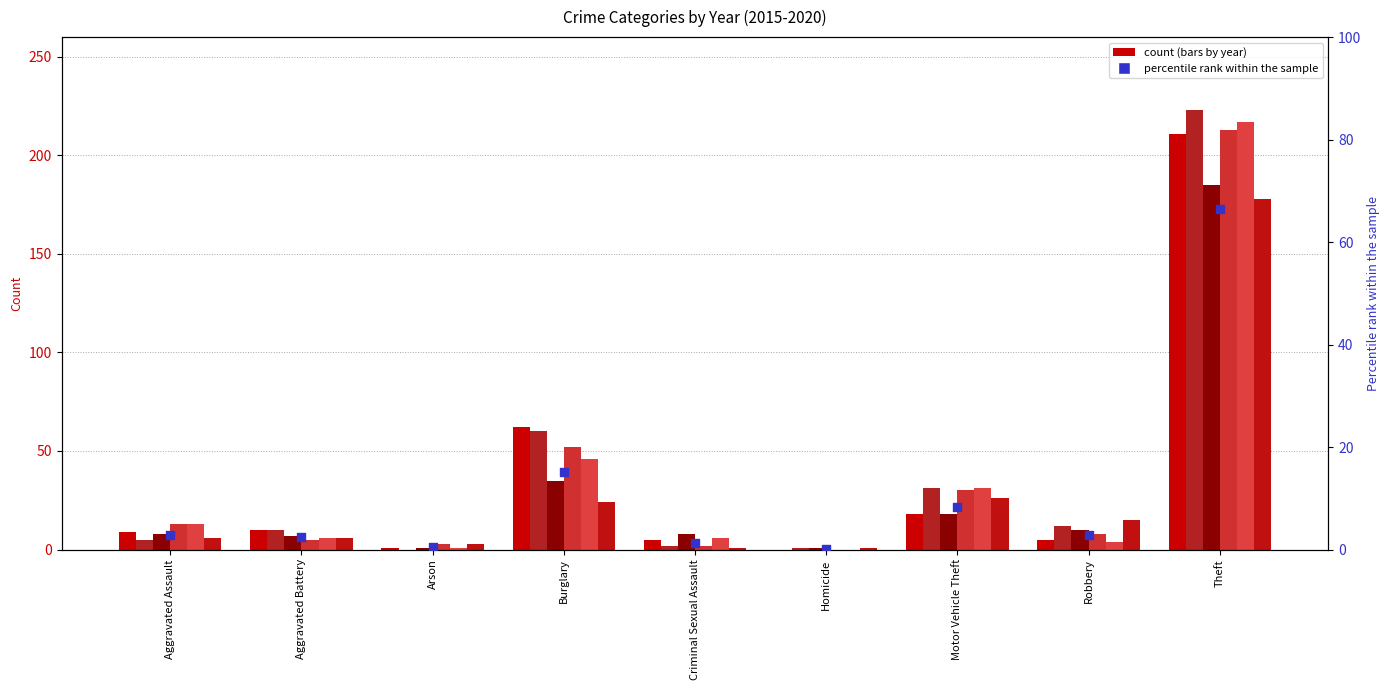

What is the ratio of the value at Robbery to the value at Criminal Sexual Assault?

2.2